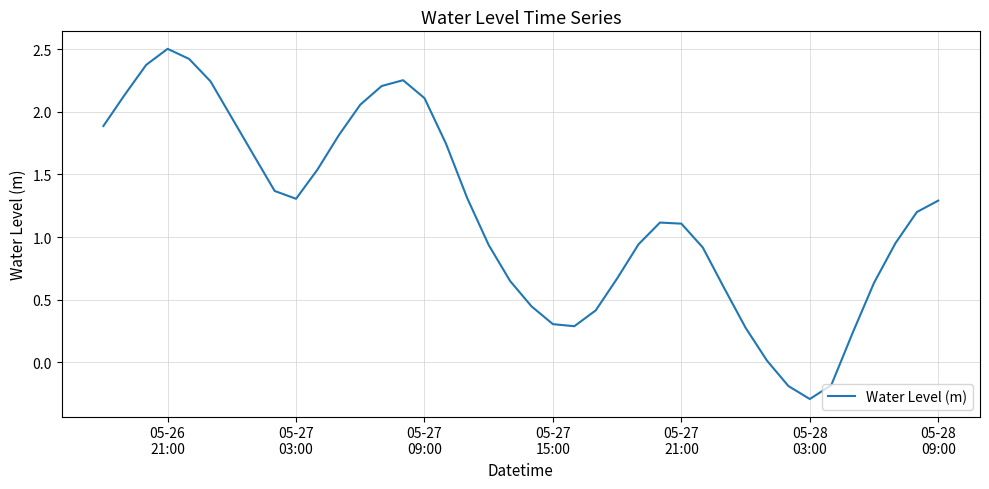

Is this an area chart (filled region under the line)?

No